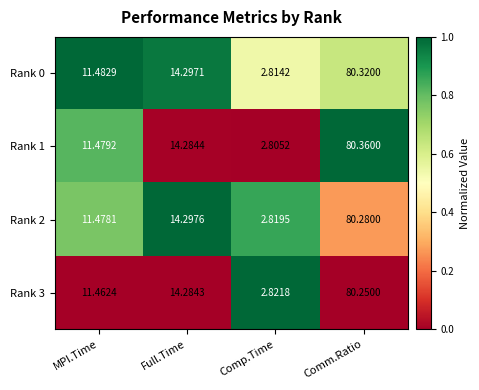

At which category does the chart reach its peak across all series?

Comm.Ratio